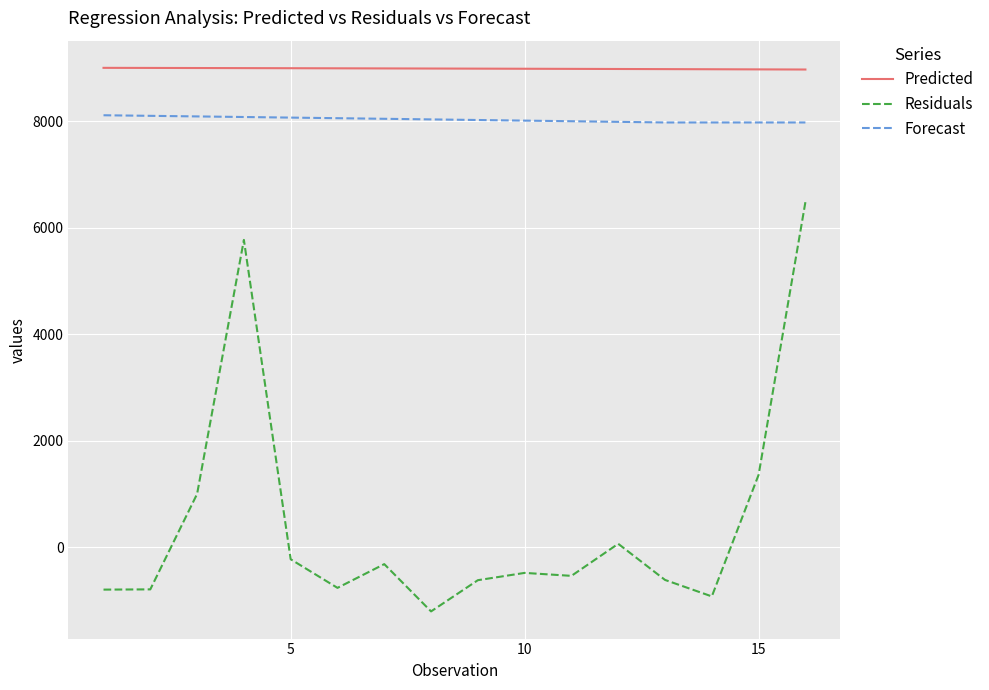

What is the sum of all Forecast values?

128561.6